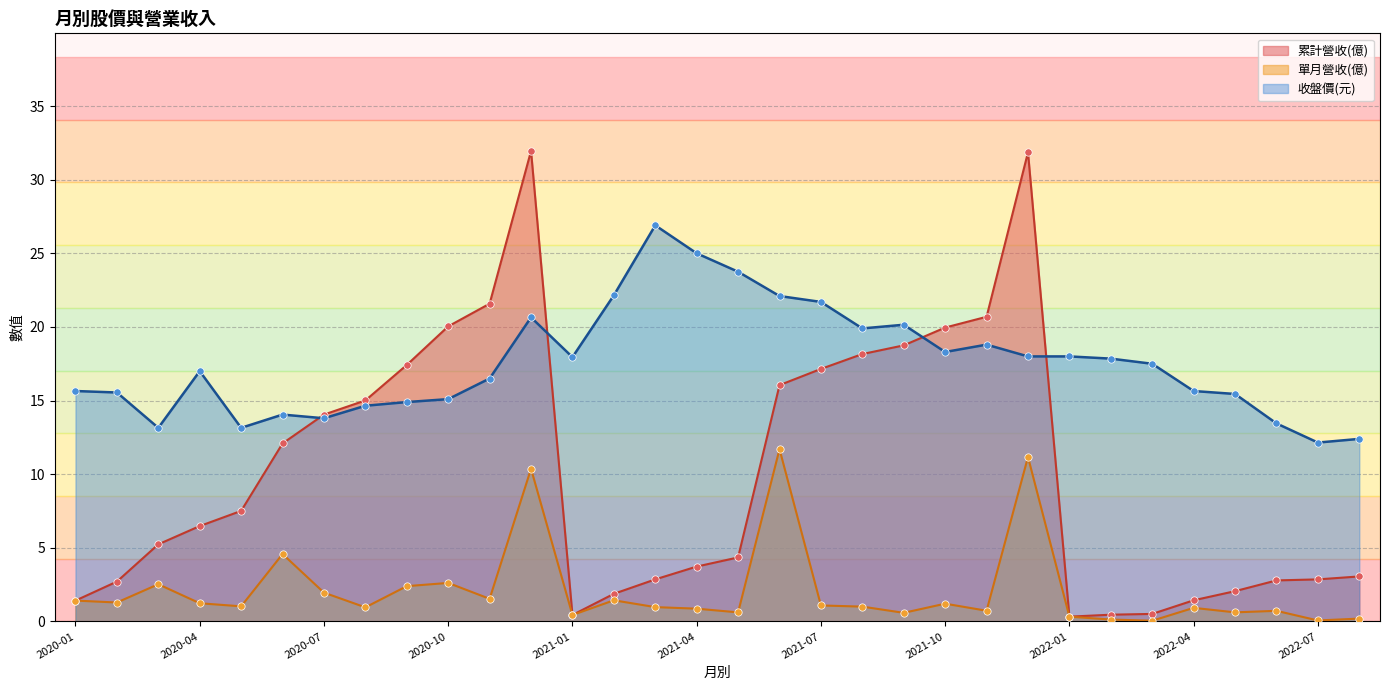

At which category is the sum across all series the highest?

2020-12